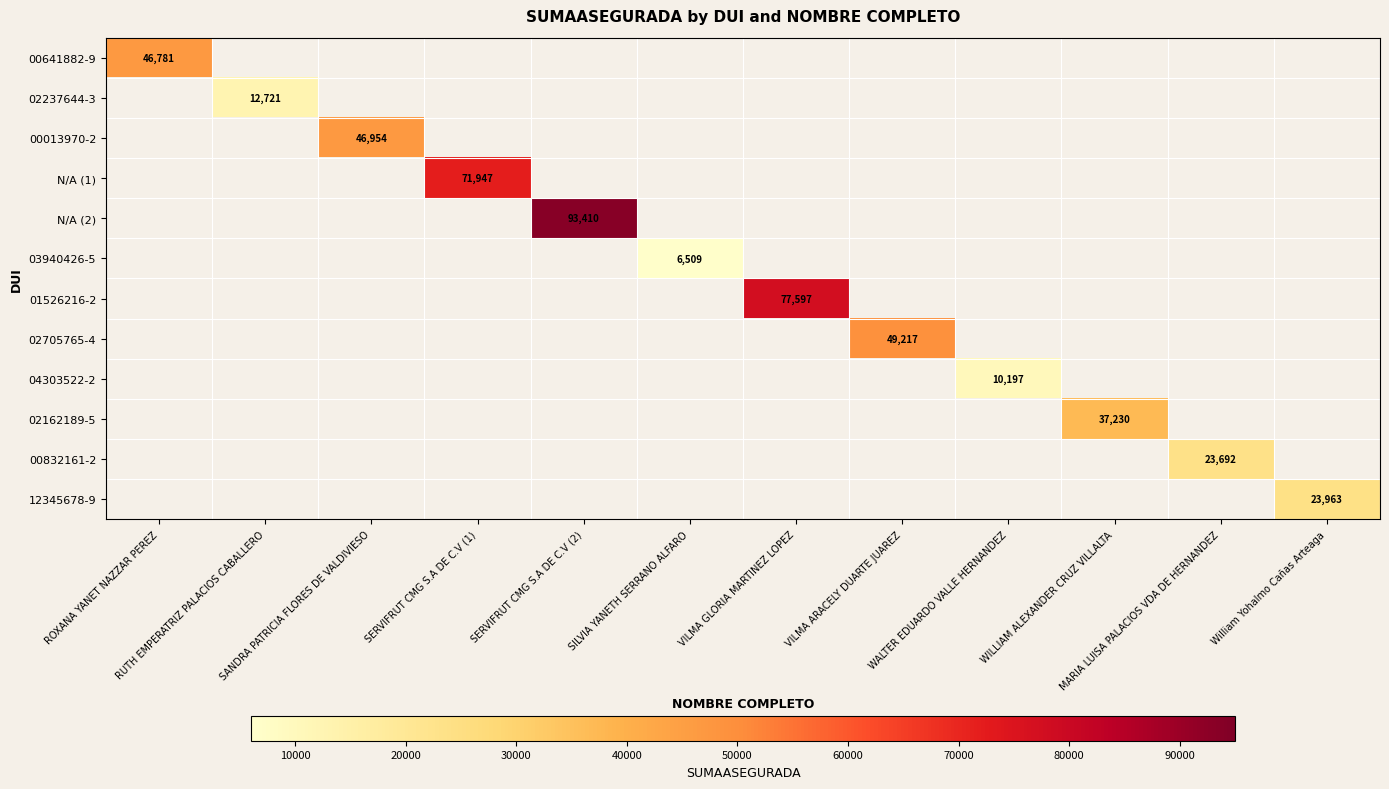

At how many categories does at least one series exceed 53290?

3